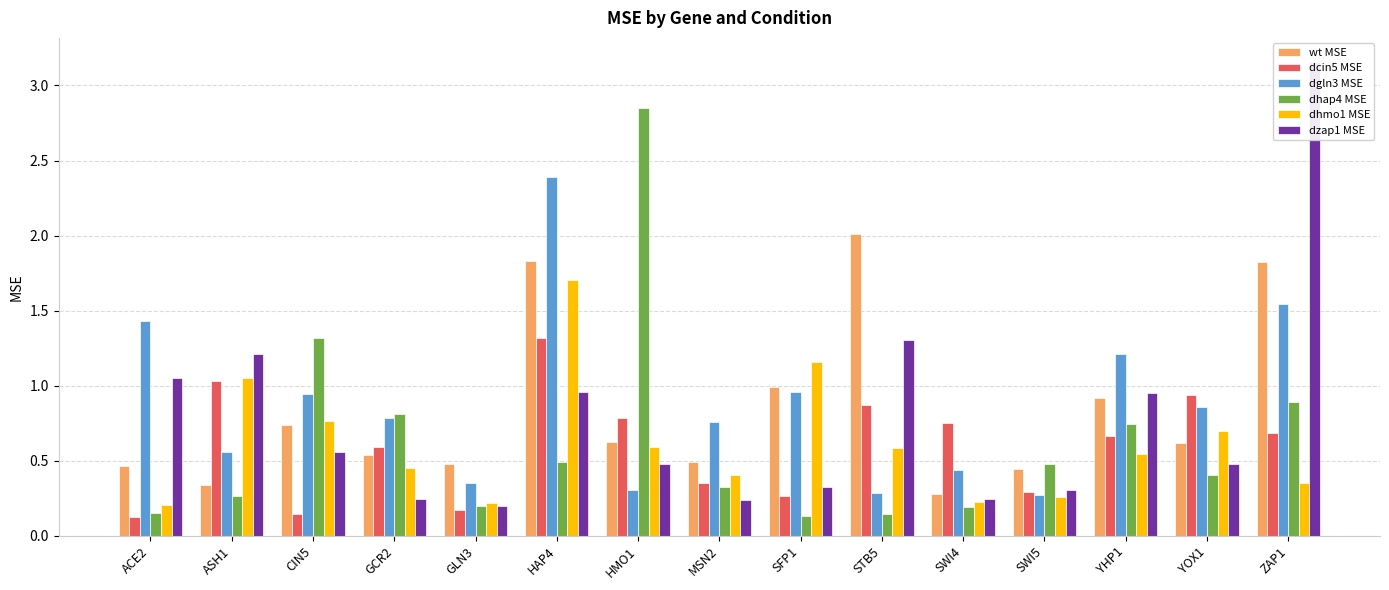

True or false: dcin5 MSE has a value of 0.3 at YHP1.

False